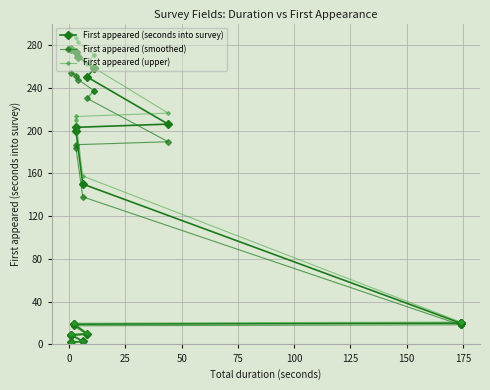

True or false: First appeared (smoothed) and First appeared (upper) intersect in this chart.

False